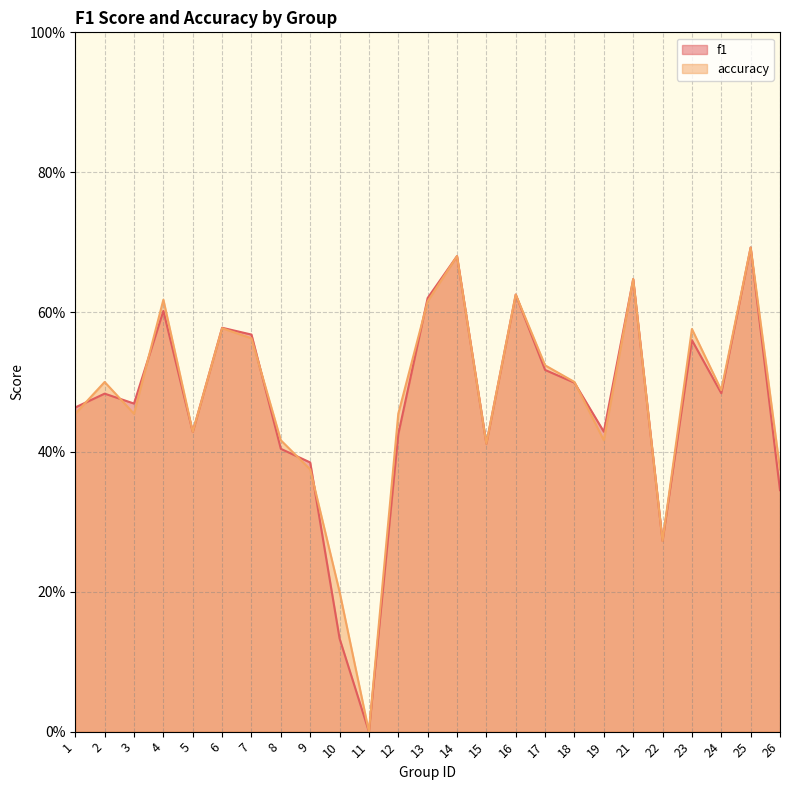

True or false: f1 has more than 0 points higher than both neighbors.

True